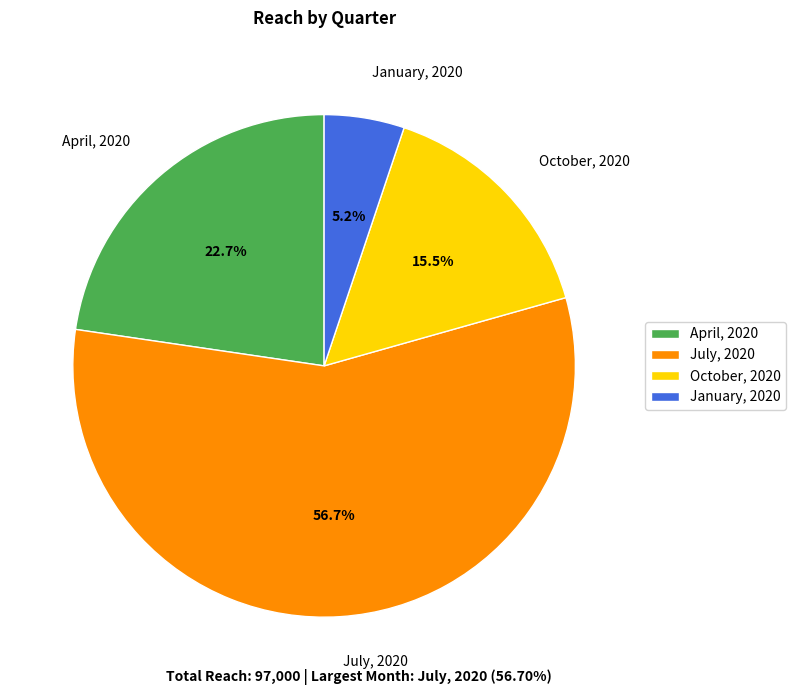

Rank the categories by value from lowest to highest.

January, 2020, October, 2020, April, 2020, July, 2020